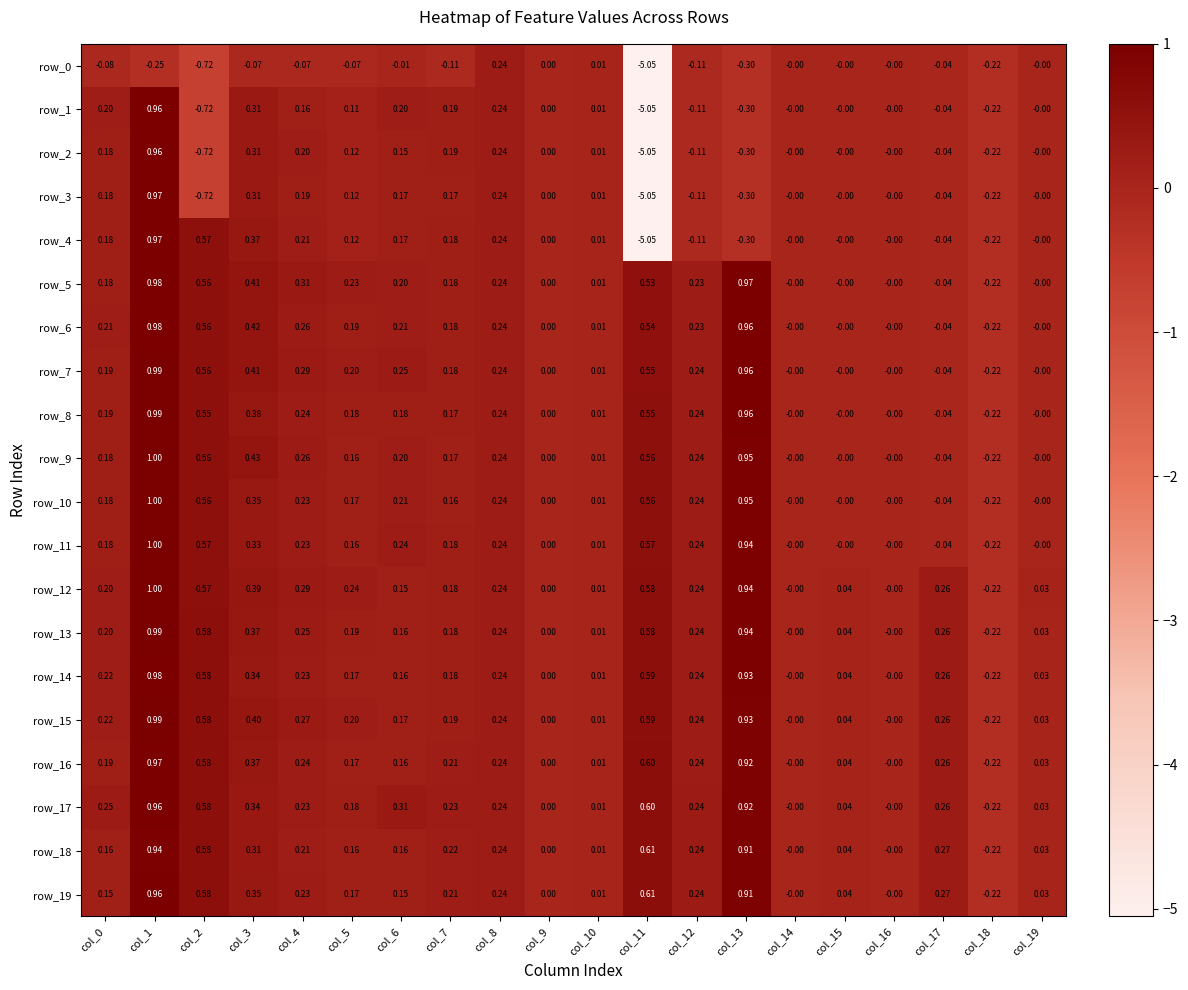

Is the value of row_19 at col_18 greater than the value of row_11 at col_0?

No